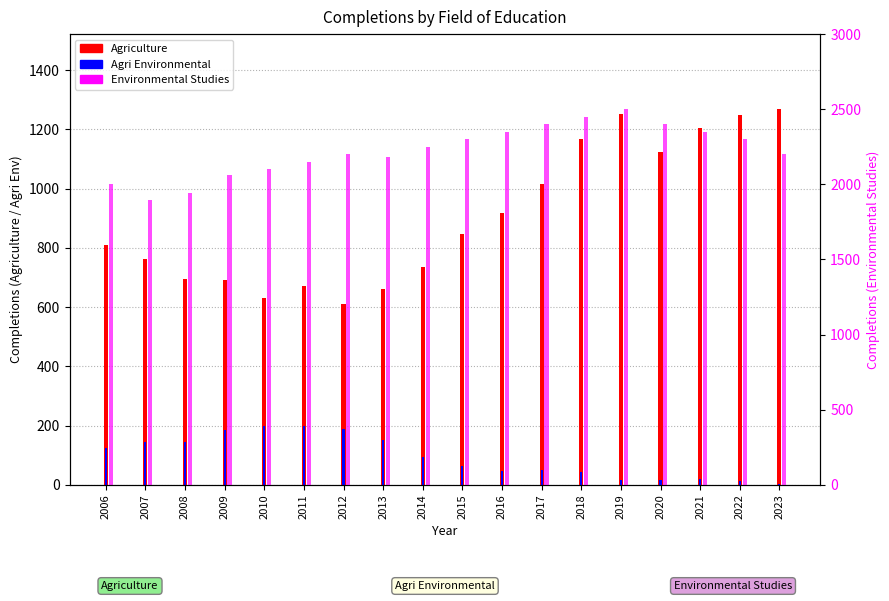

Reading left to right, transcribe all the data shown in this chart.

Agriculture: 808	763	694	690	631	671	611	660	734	848	917	1015	1168	1251	1124	1204	1247	1268
Agri Environmental: 123	145	144	184	197	200	190	151	94	65	48	49	45	15	15	21	13	2
Environmental Studies: 2001	1899	1945	2063	2100	2150	2200	2180	2250	2300	2350	2400	2450	2500	2400	2350	2300	2200